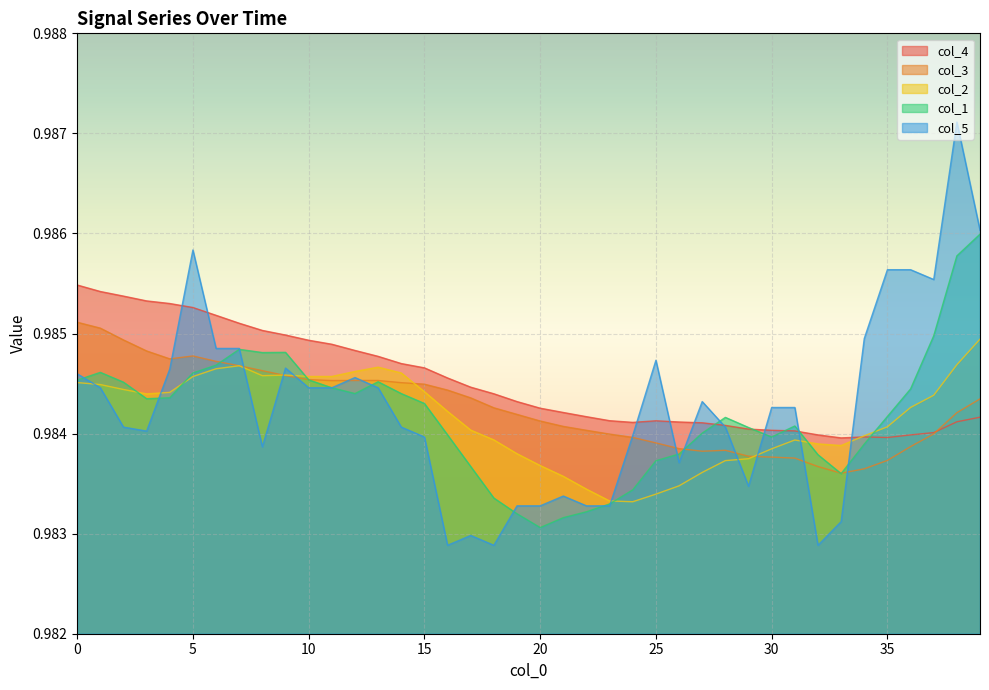

Rank the series at 19 from lowest to highest value.

col_1, col_5, col_2, col_3, col_4